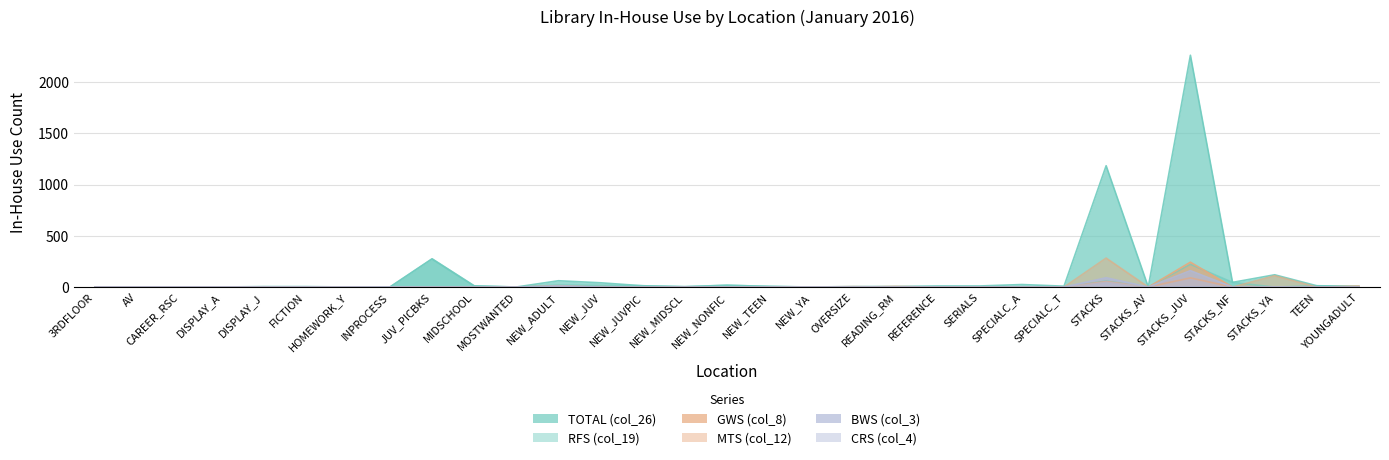

Between which two adjacent categories do GWS (col_8) and RFS (col_19) first intersect?

NEW_TEEN and NEW_YA